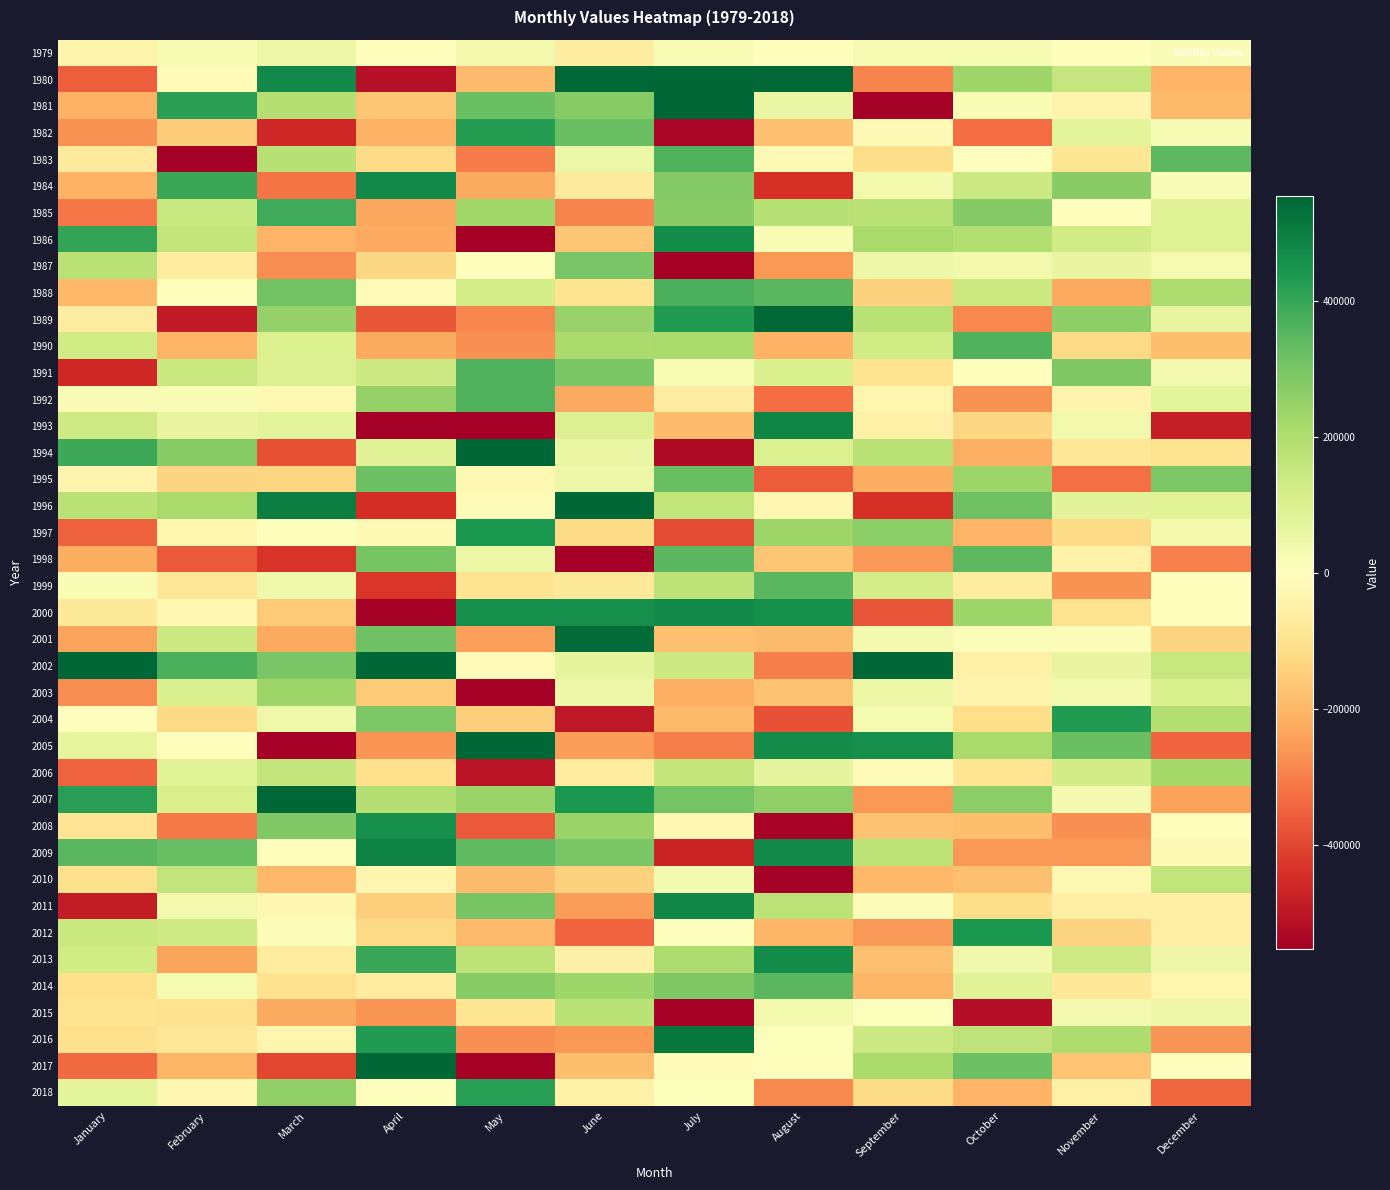

At how many categories does at least one series exceed 1156070?

1